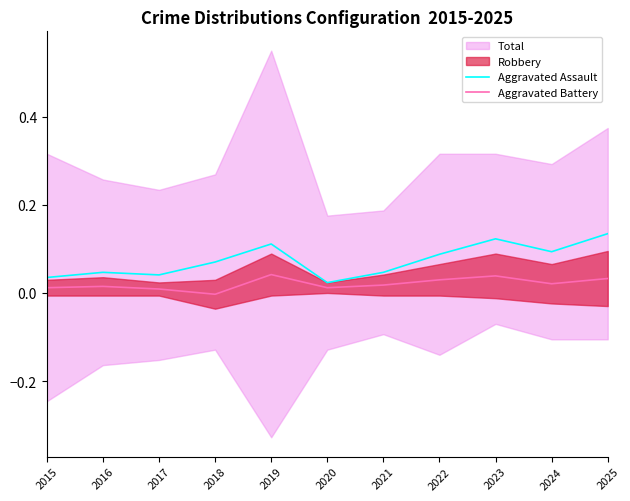

Which category has the highest value in the Aggravated Assault series?

2025